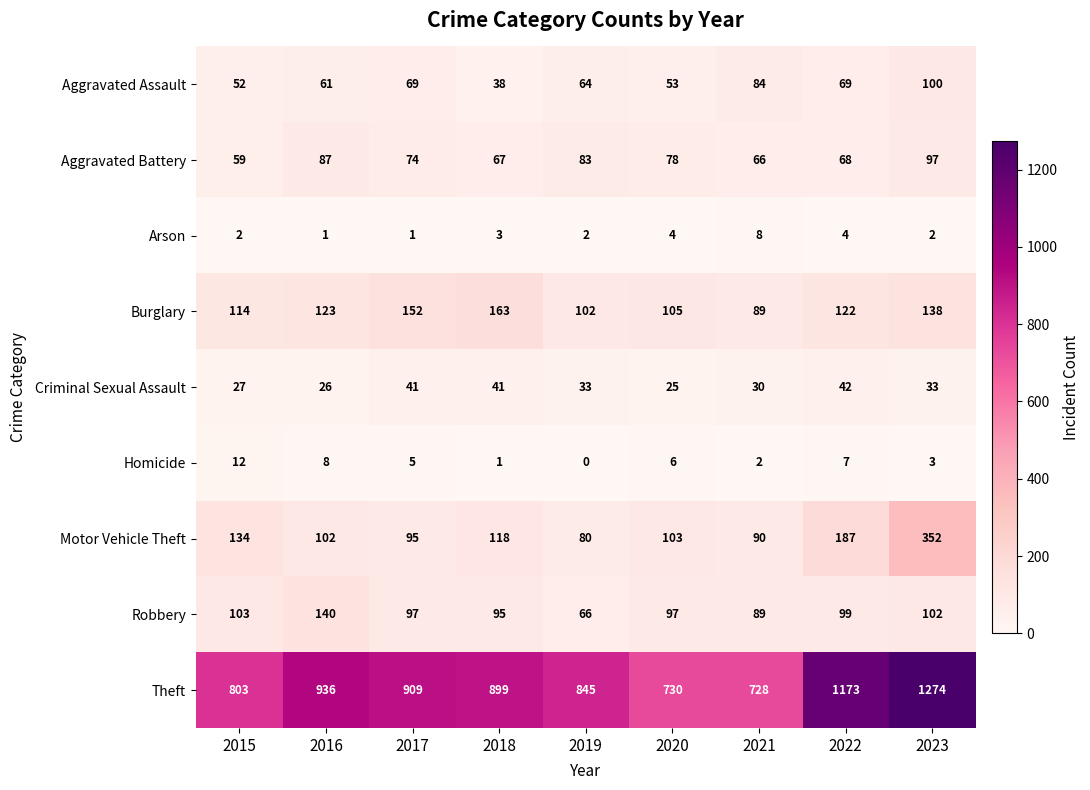

Which series has the largest range (max minus min)?

Theft